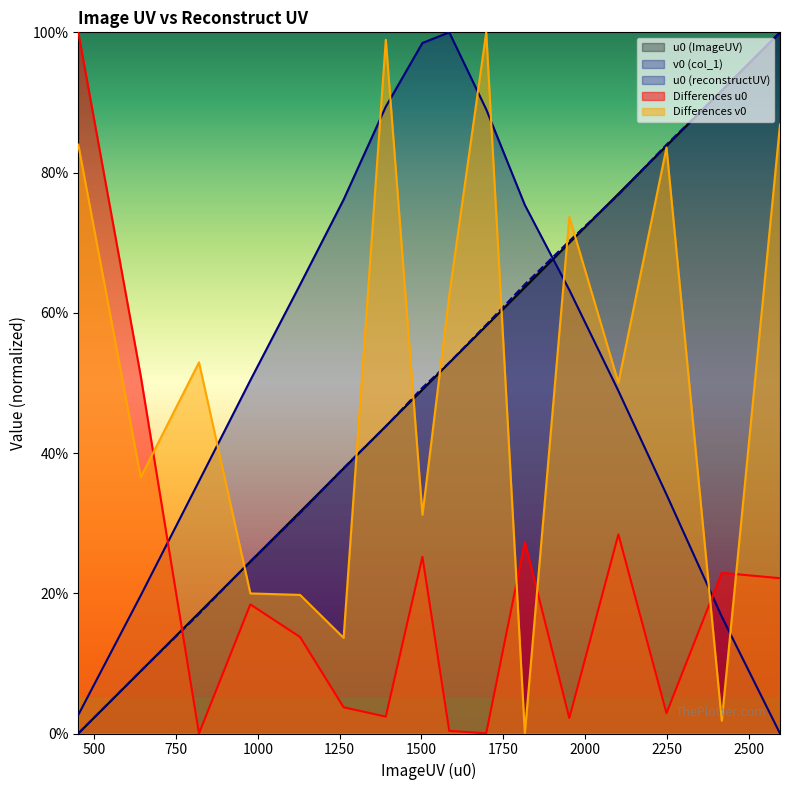

At which label does v0 (col_1) reach its peak?

1585